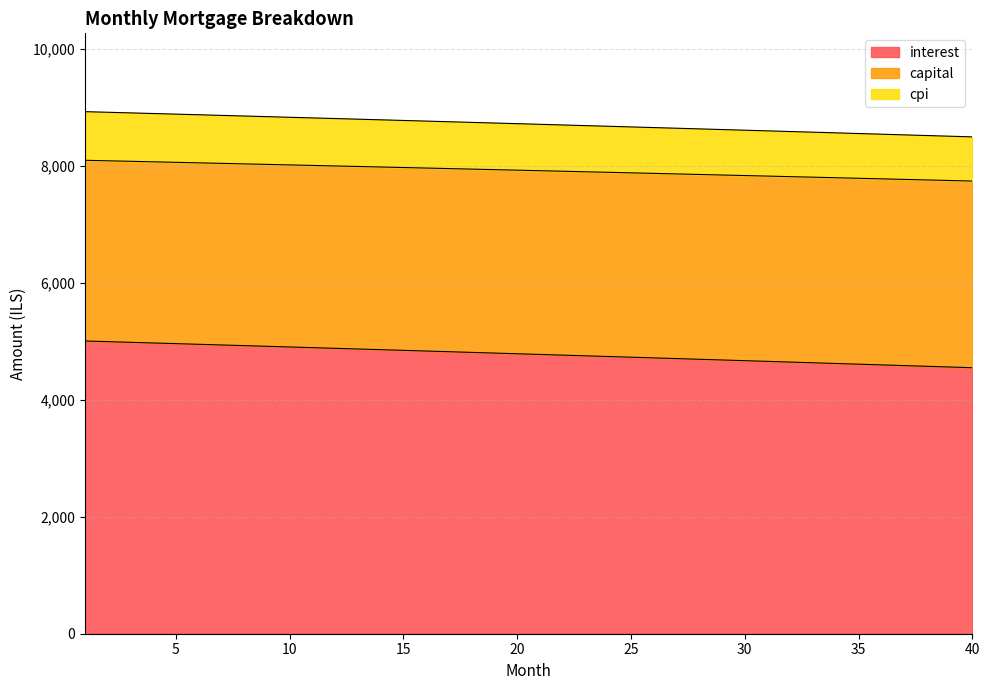

What is the minimum value for interest?

4547.2